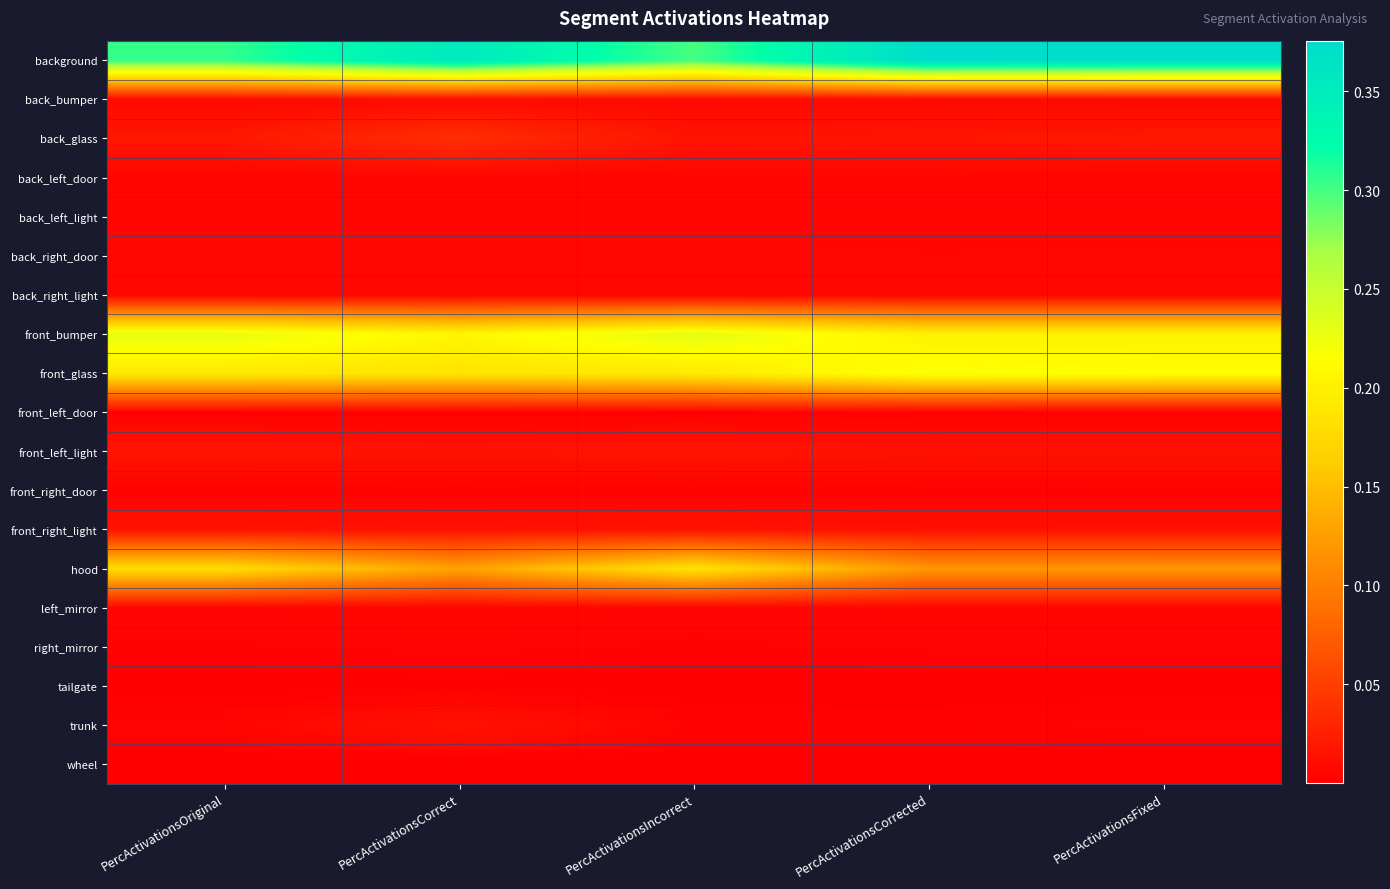

How many data points does each series have?

5